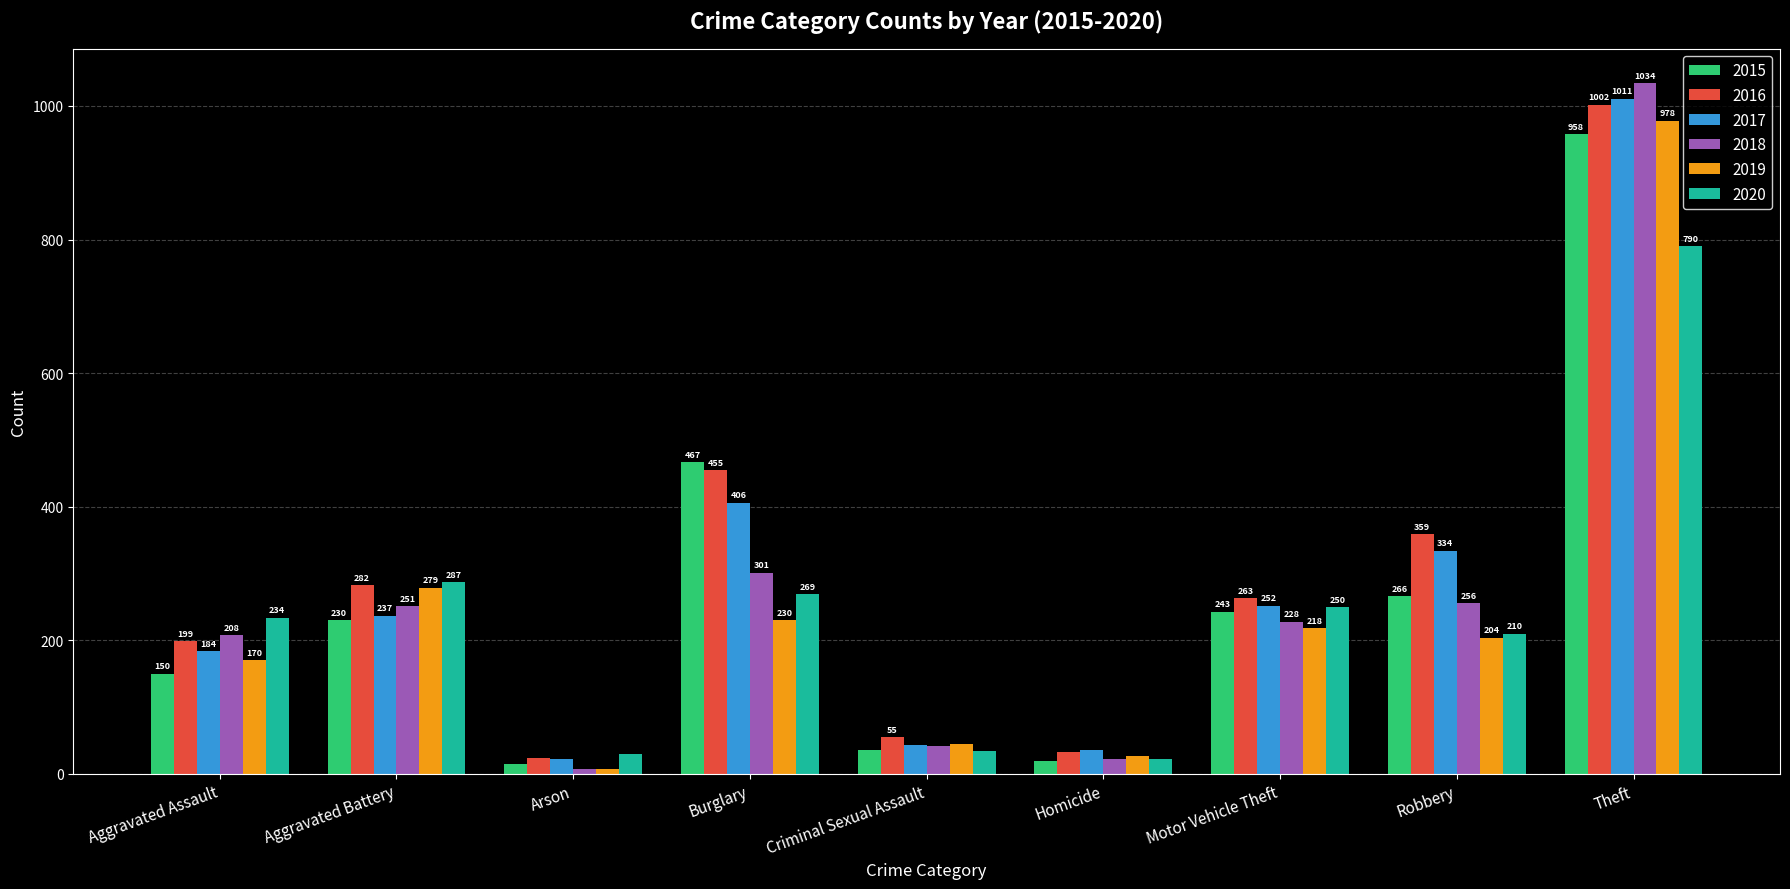

How many groups of bars are there?

9